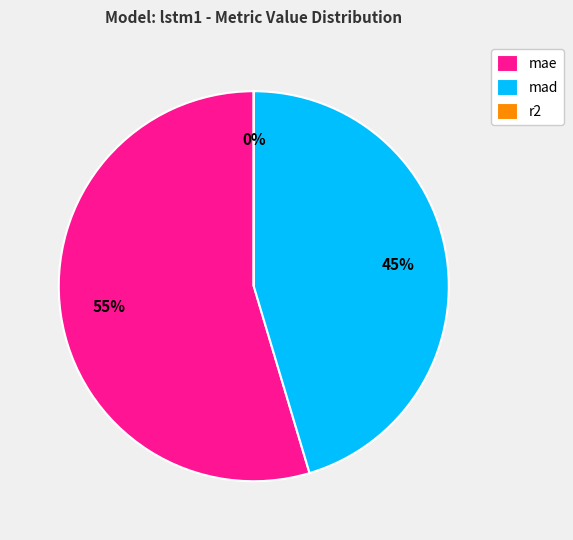

True or false: mad accounts for 32% of the total.

False